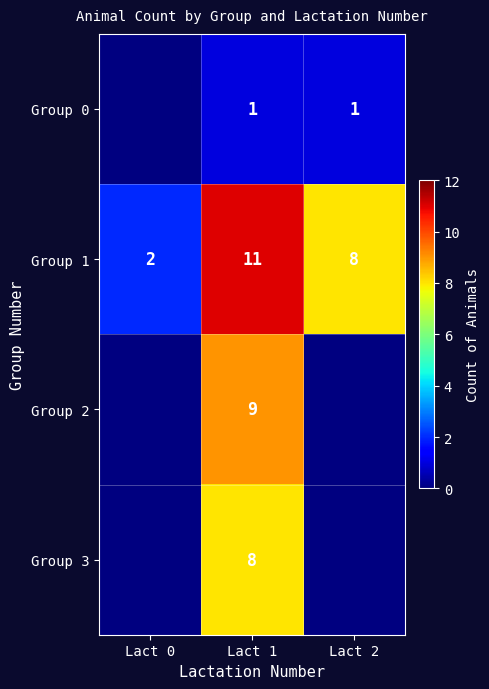

What is the total value across all series at Lact 1?

29